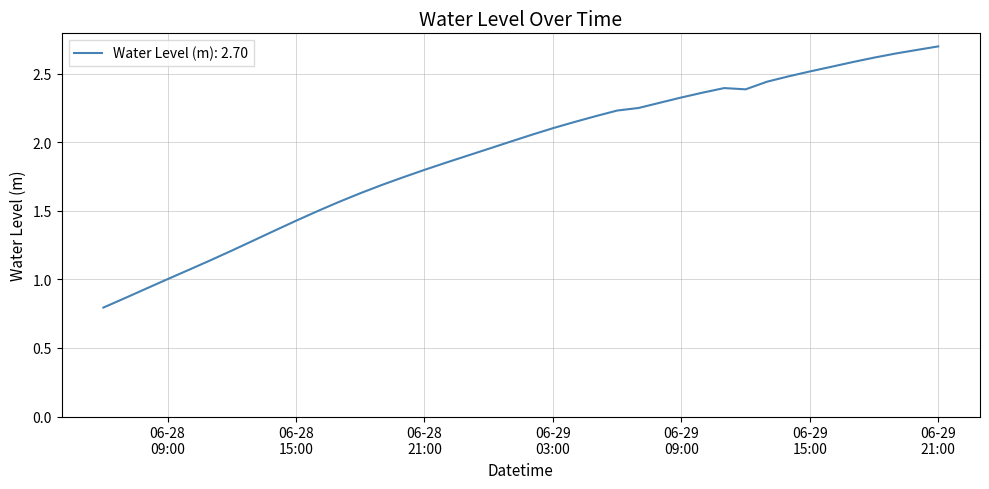

What is the smallest value displayed?

0.8